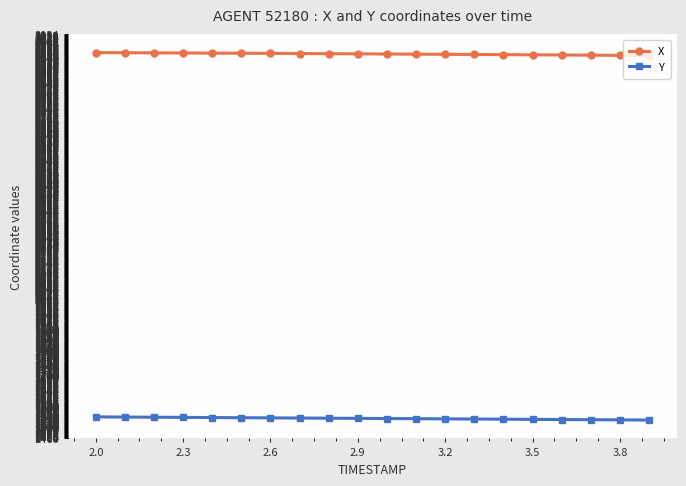

True or false: Y and X intersect in this chart.

False